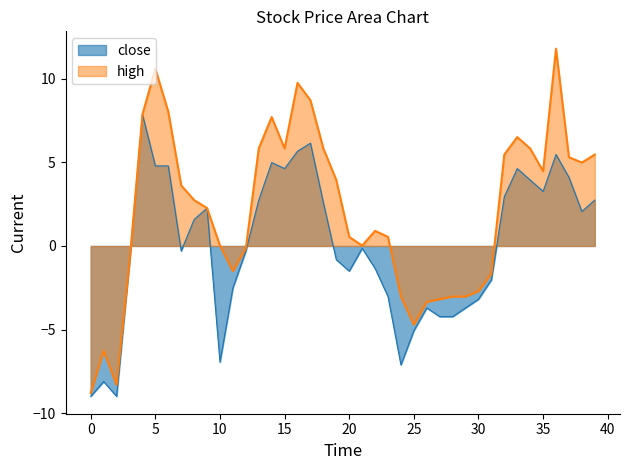

How many data points in high are less than 2?

19